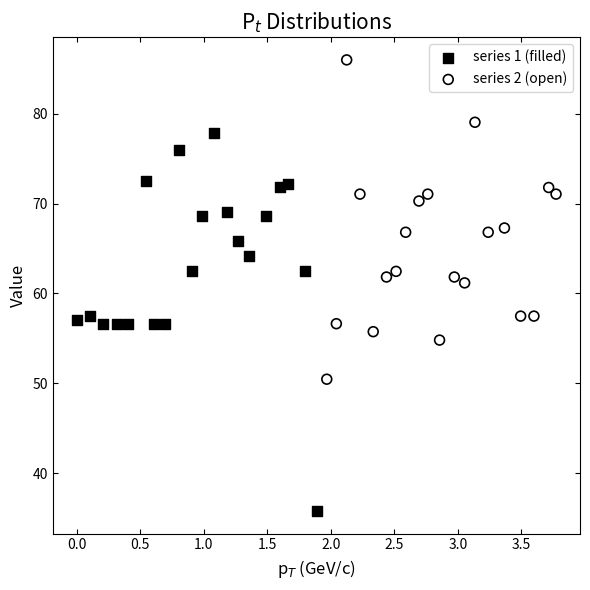

Which series contains the highest Y value?

series 2 (open)